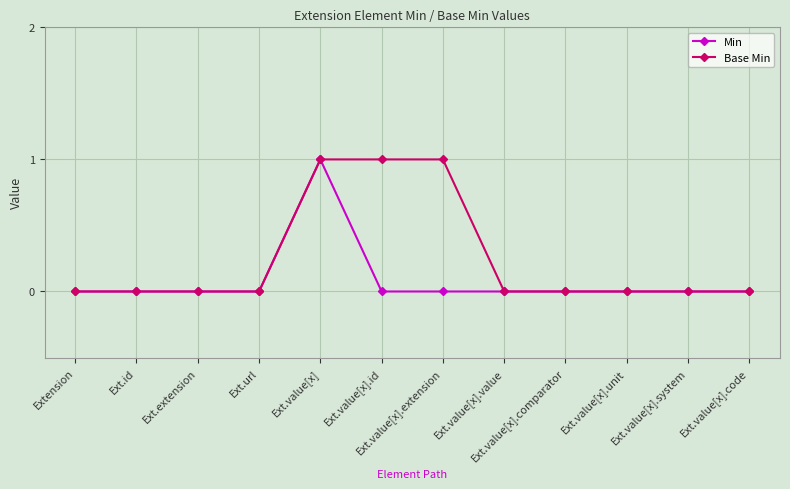

Reading right to left, extract all data points from this chart.

Min: Ext.value[x].code=0	Ext.value[x].system=0	Ext.value[x].unit=0	Ext.value[x].comparator=0	Ext.value[x].value=0	Ext.value[x].extension=0	Ext.value[x].id=0	Ext.value[x]=1	Ext.url=0	Ext.extension=0	Ext.id=0	Extension=0
Base Min: Ext.value[x].code=0	Ext.value[x].system=0	Ext.value[x].unit=0	Ext.value[x].comparator=0	Ext.value[x].value=0	Ext.value[x].extension=1	Ext.value[x].id=1	Ext.value[x]=1	Ext.url=0	Ext.extension=0	Ext.id=0	Extension=0